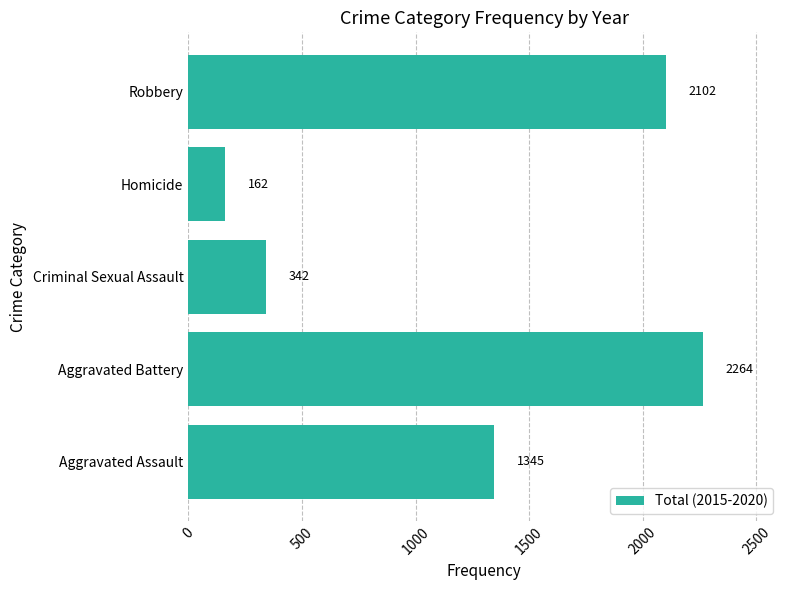

How many categories are shown in the chart?

5